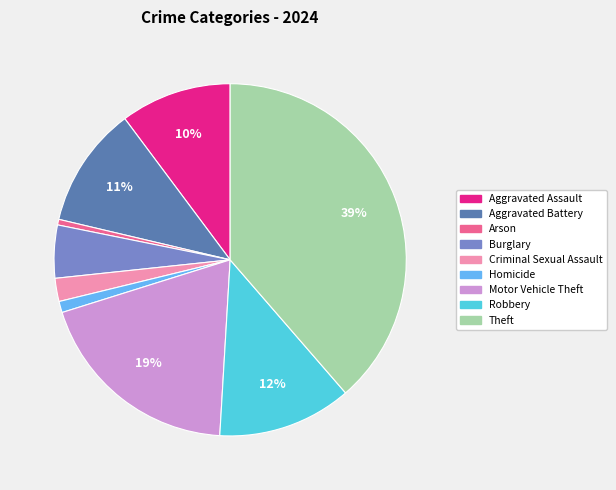

How many slices are in this pie chart?

9